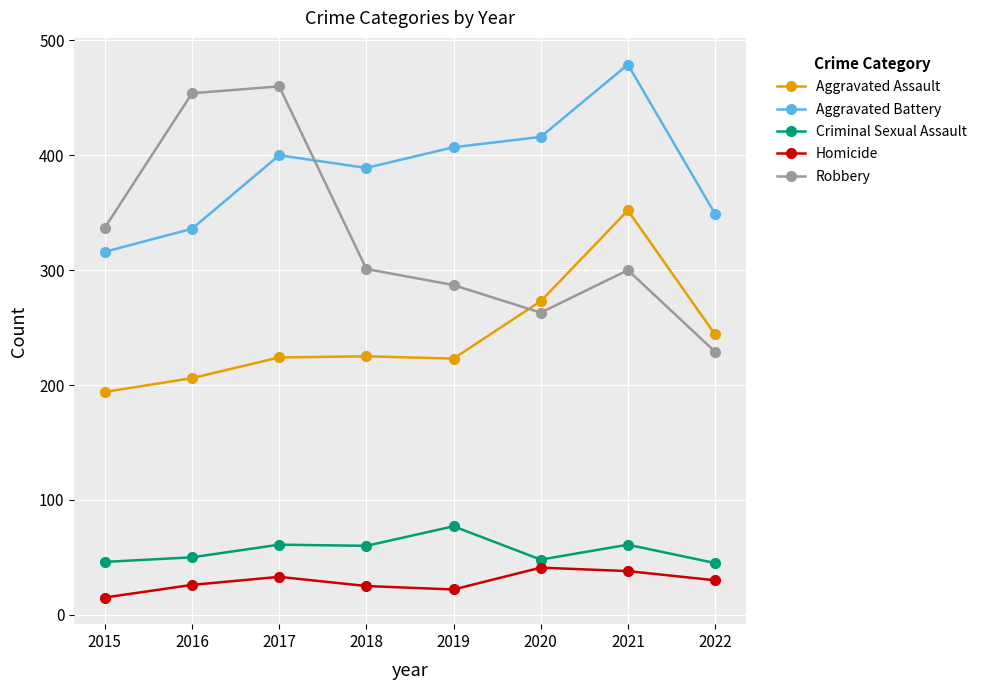

The value of Aggravated Assault at 2018 is 50. True or false?

False